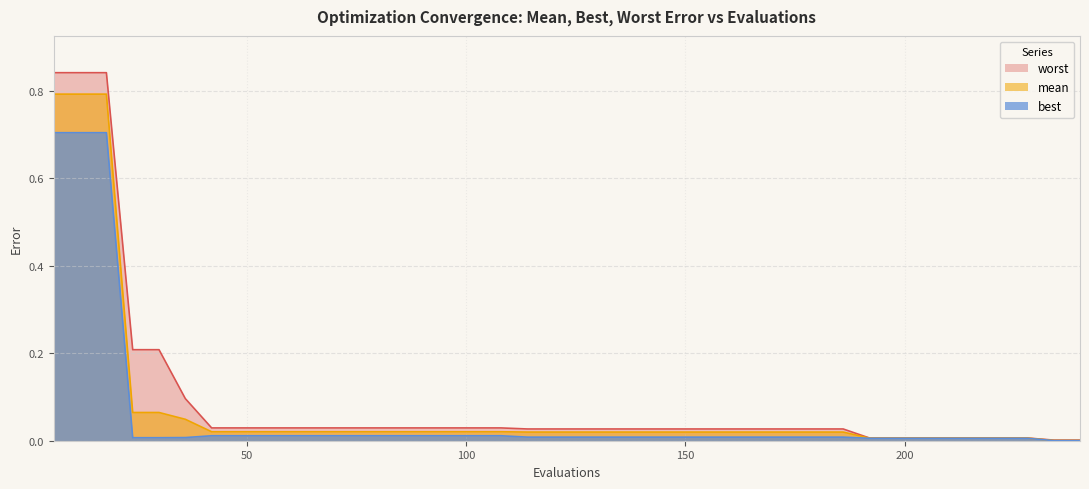

What are all the series names shown in the legend?

worst, mean, best